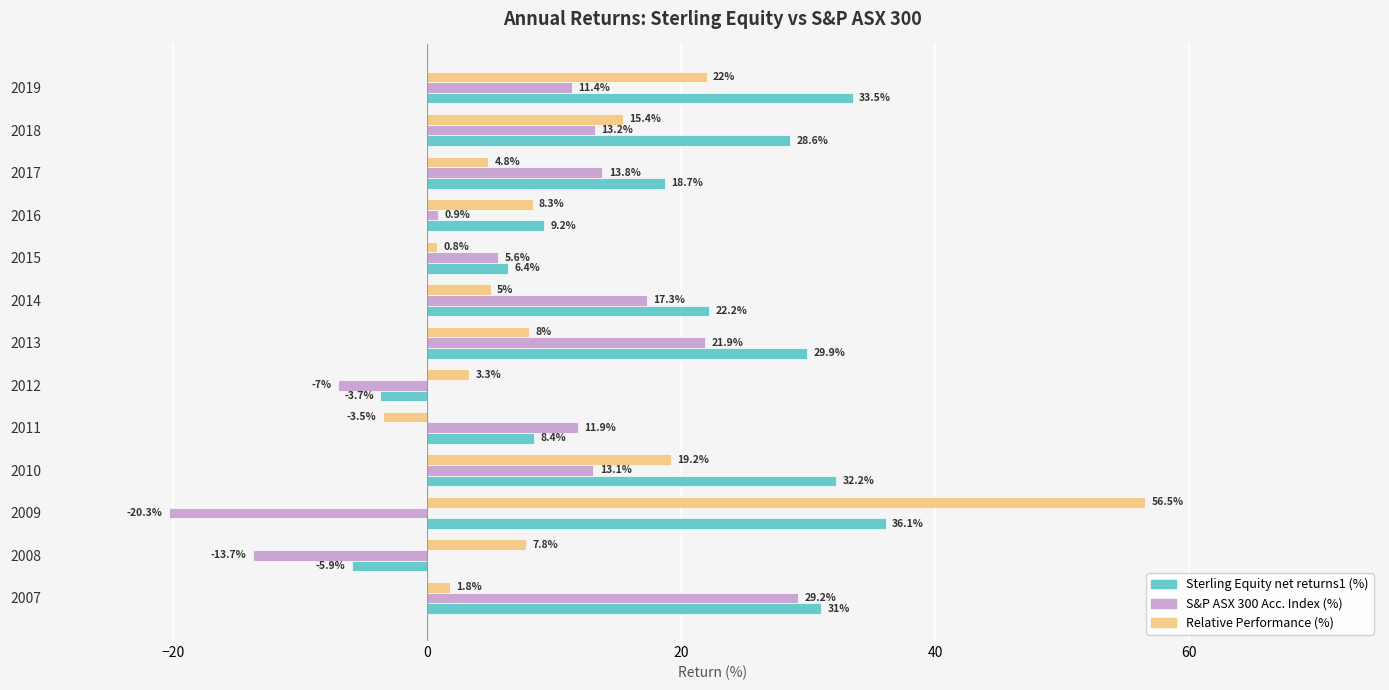

The value of Sterling Equity net returns1 (%) at 2007 is 45.9. True or false?

False